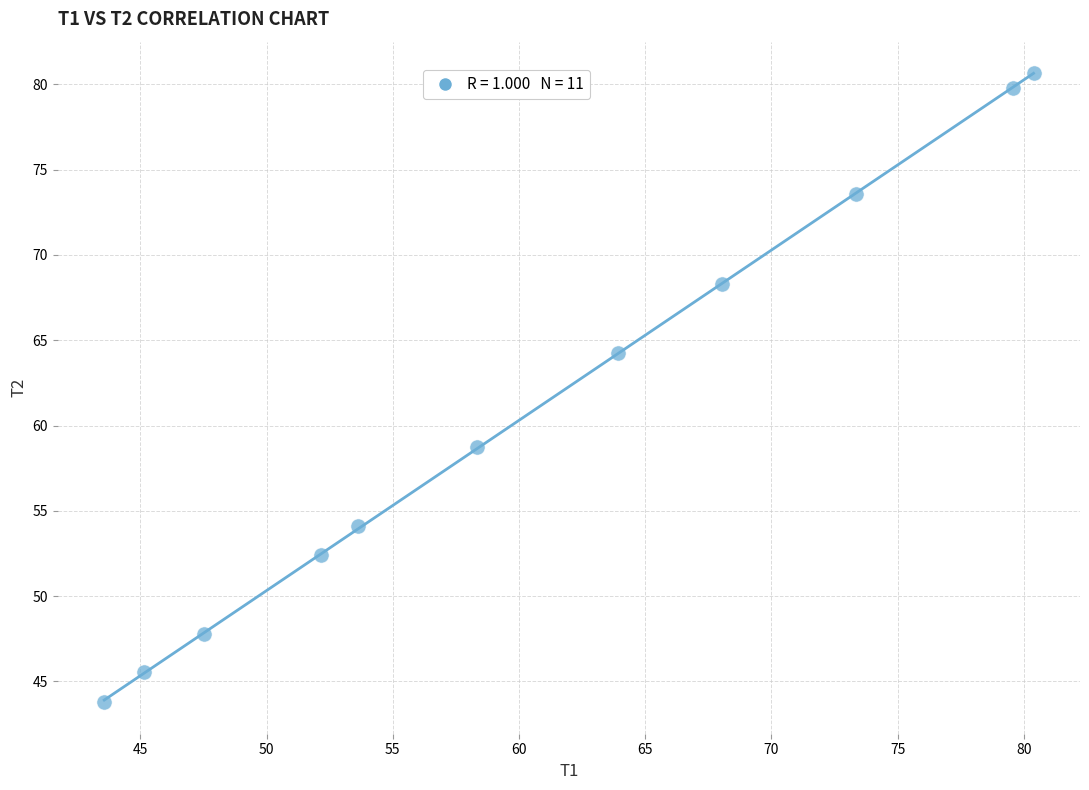

What is the range of X values (max minus min)?

36.8